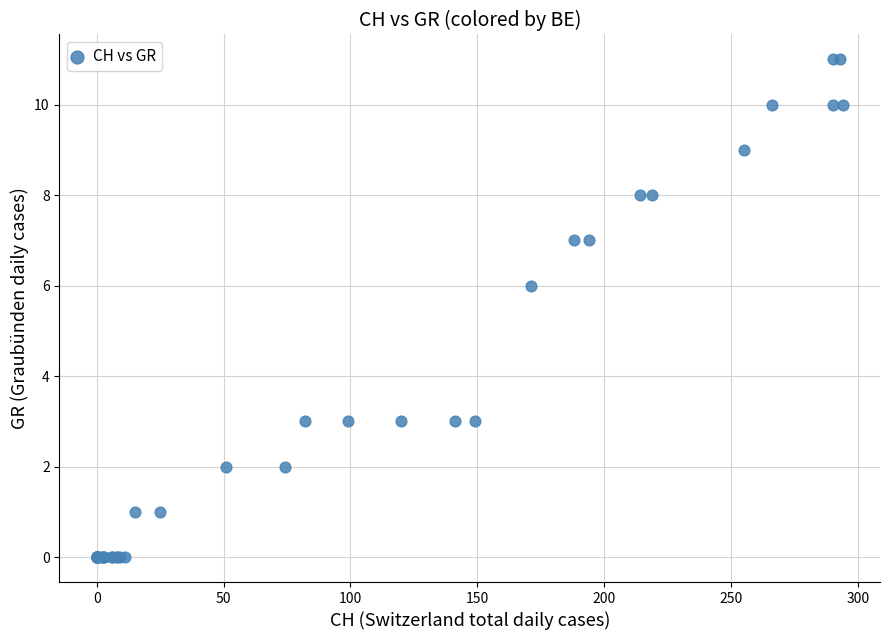

What Y value in the scatter plot is closest to 5?

6